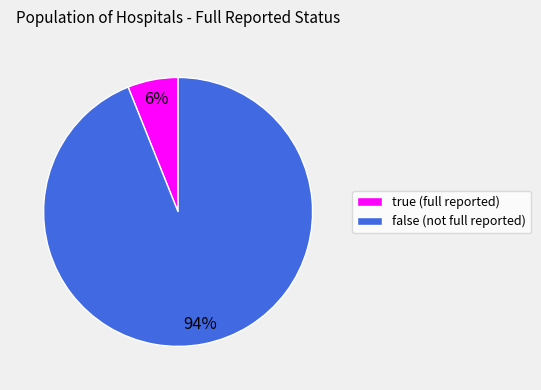

How many slices are in this pie chart?

2